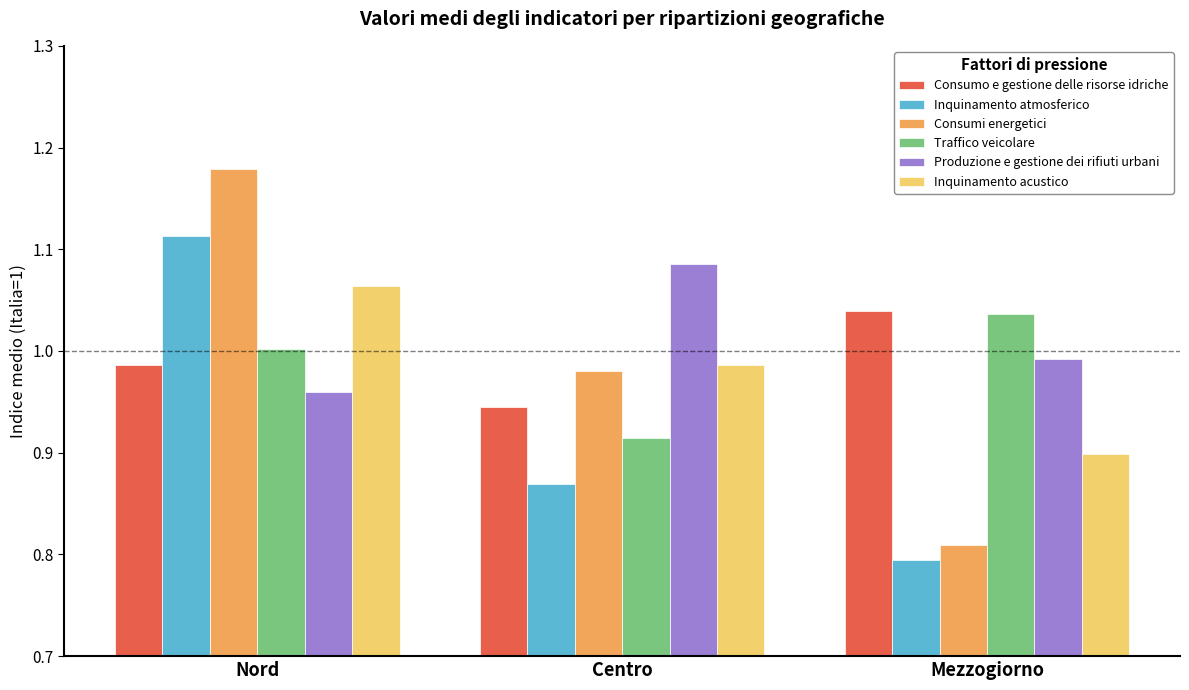

What is the sum of the Traffico veicolare values at Centro and Nord?

1.9